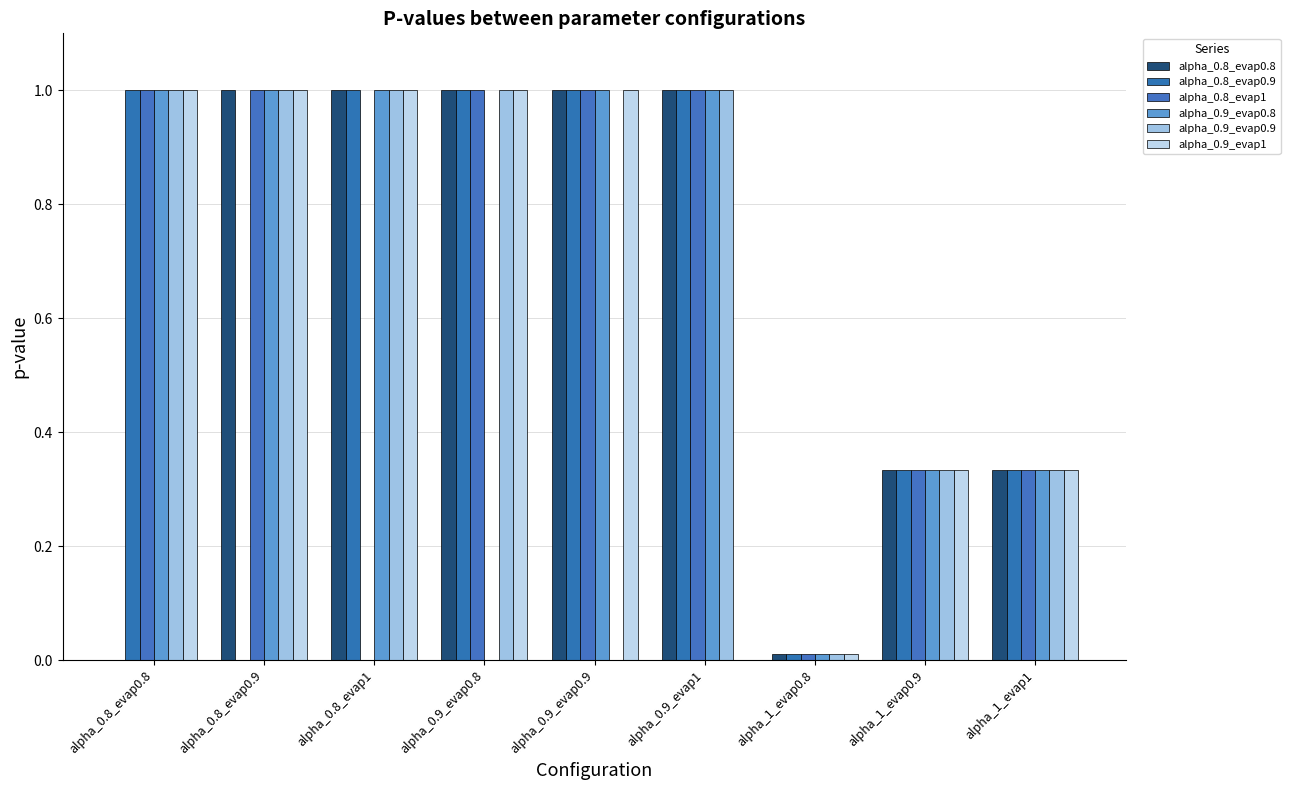

What is the total value across all series at alpha_0.9_evap0.9?

5.0